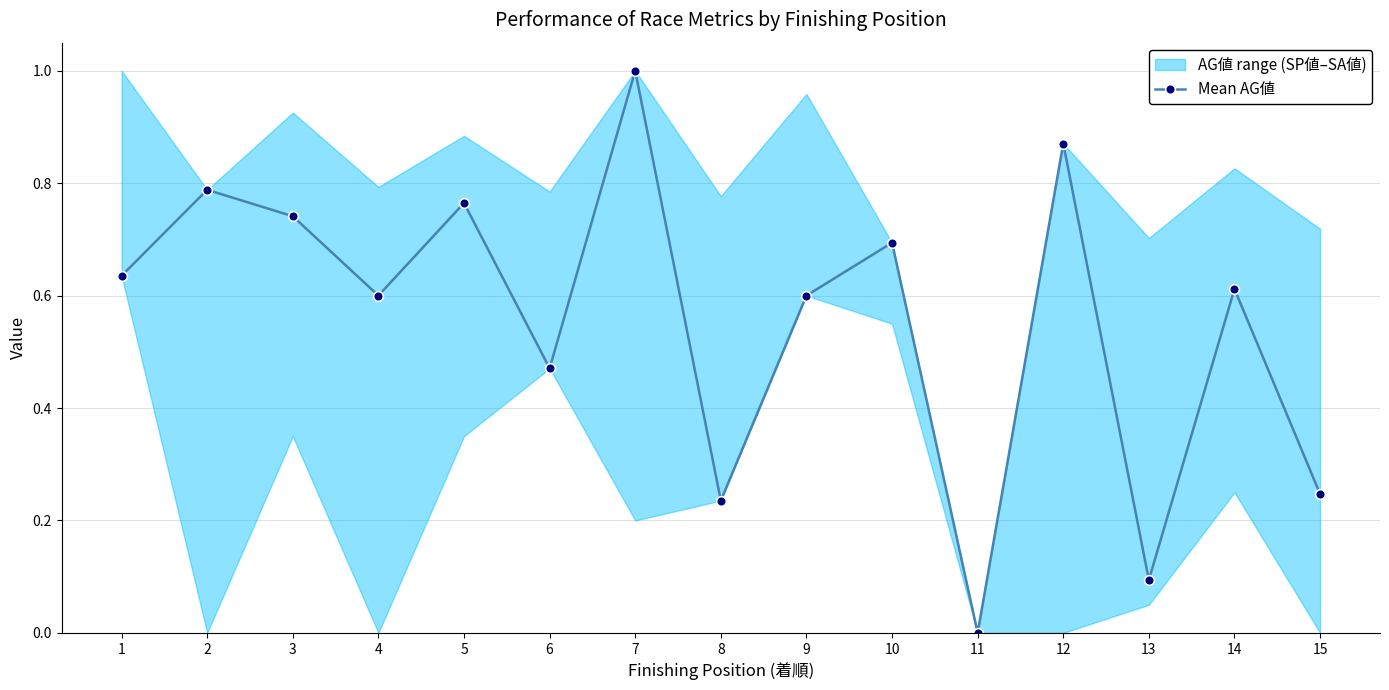

Reading left to right, transcribe all the data shown in this chart.

1=0.6	2=0.8	3=0.7	4=0.6	5=0.8	6=0.5	7=1.0	8=0.2	9=0.6	10=0.7	11=0.0	12=0.9	13=0.1	14=0.6	15=0.2